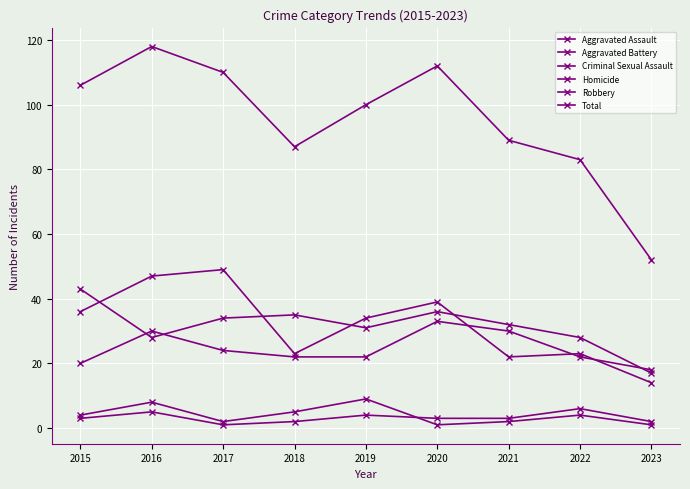

At which category does Criminal Sexual Assault reach its first local valley?

2017